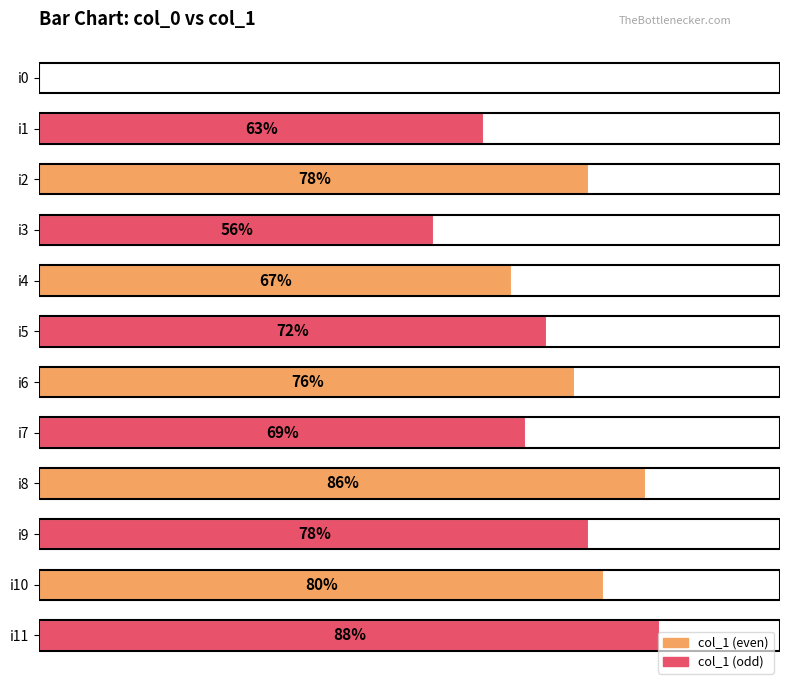

Where is the data nearest to the value 44?

i3